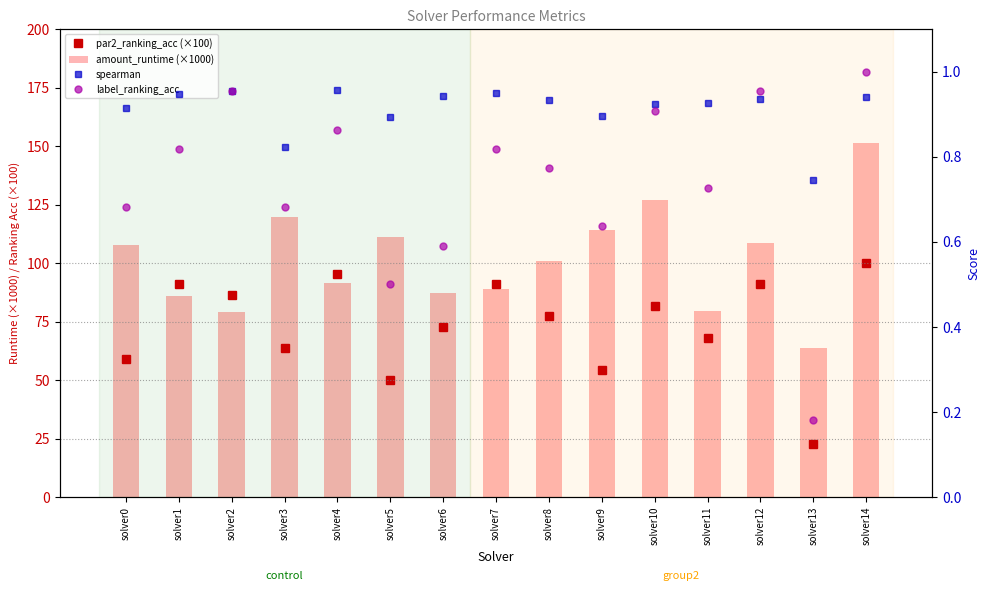

What is the difference between the second highest and second lowest values in the amount_runtime (×1000) series?

47.7